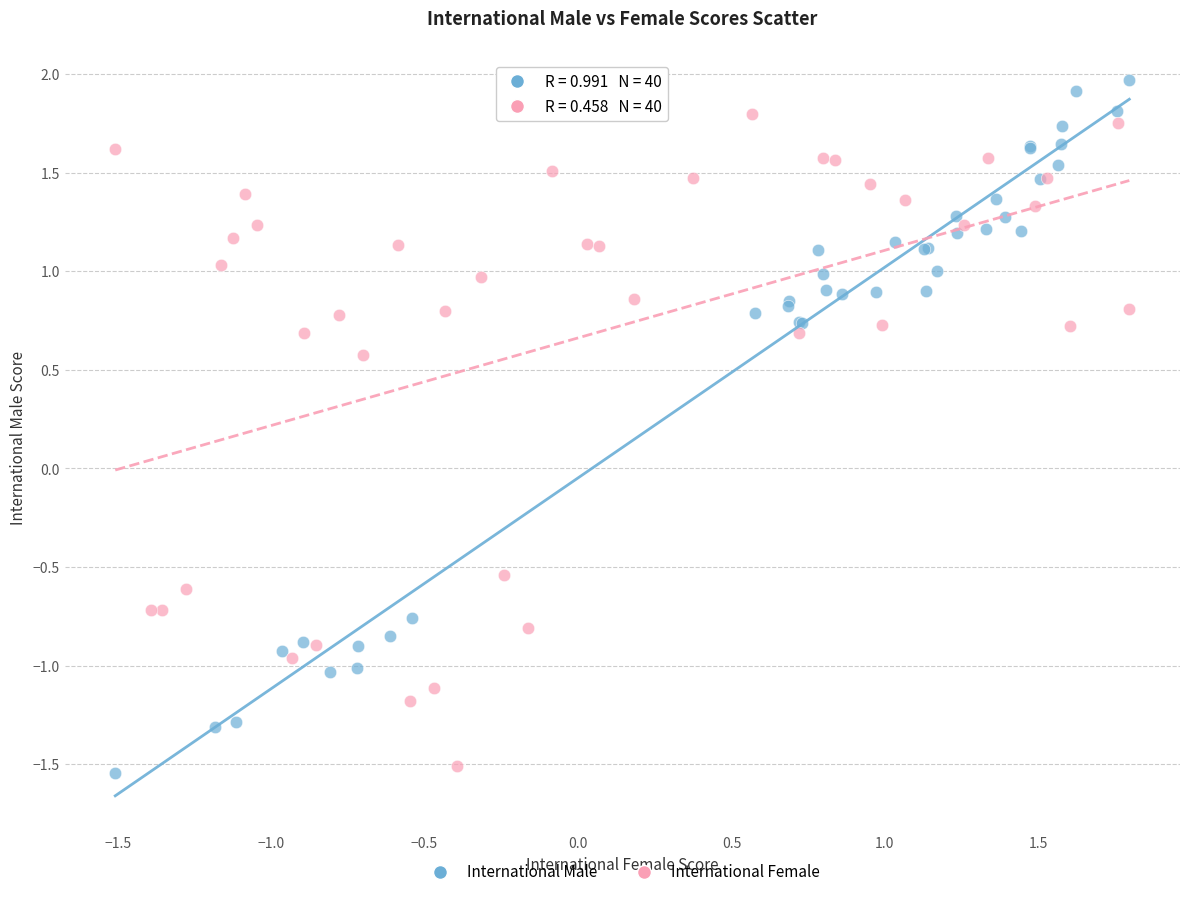

Which series contains the highest Y value?

International Male